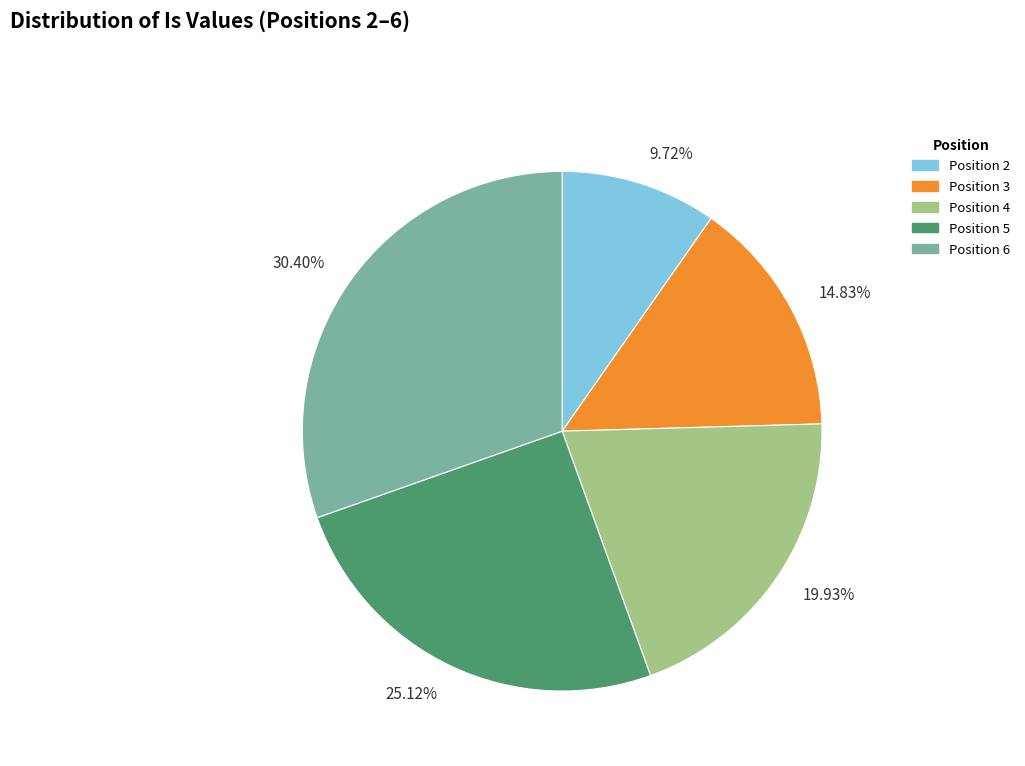

Do Position 4 and Position 3 together represent more than half of the pie?

No